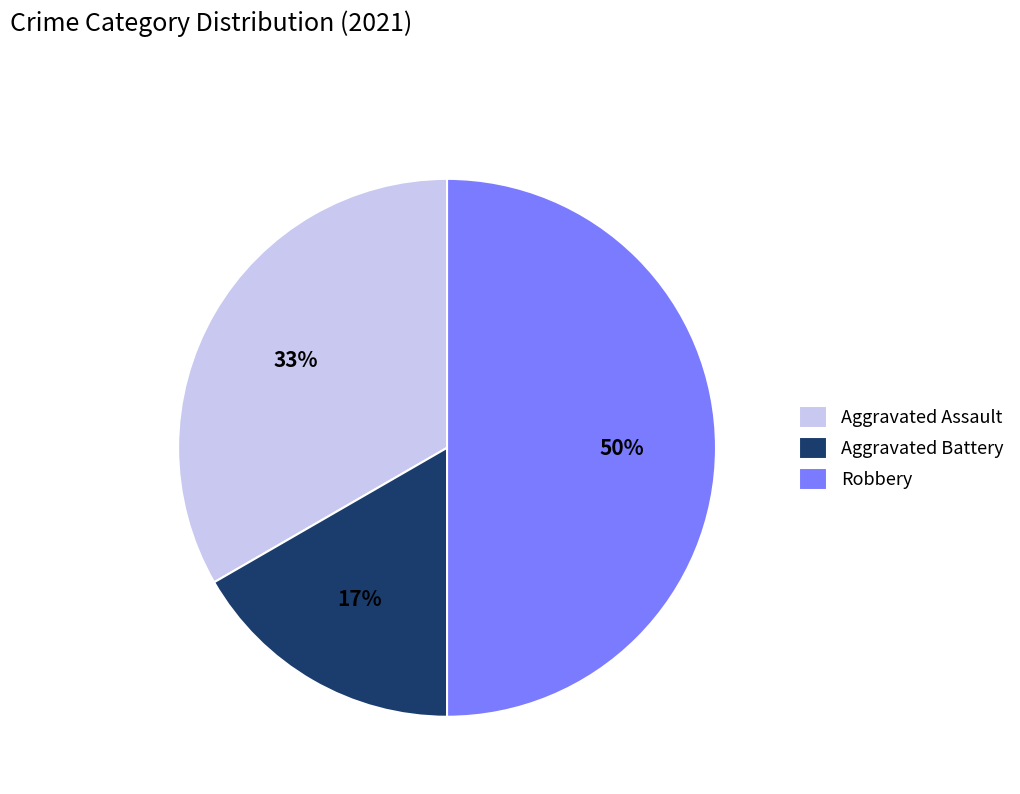

Count the number of slices in the pie.

3